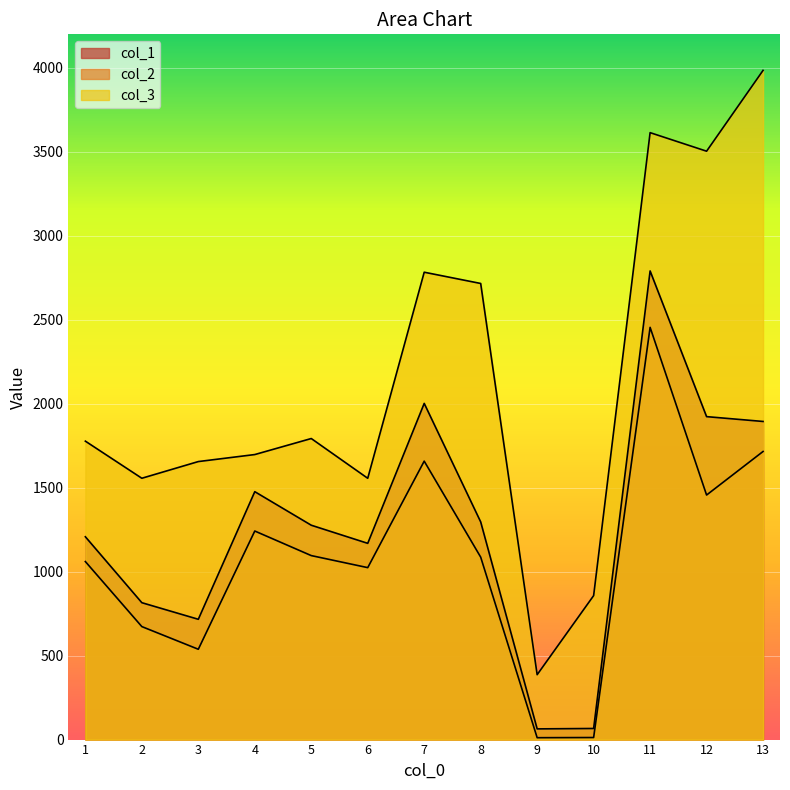

Does the chart display data point markers on the line(s)?

No